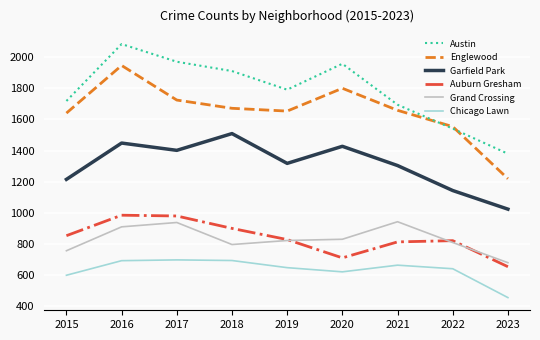

What is the minimum value shown in the chart?

452